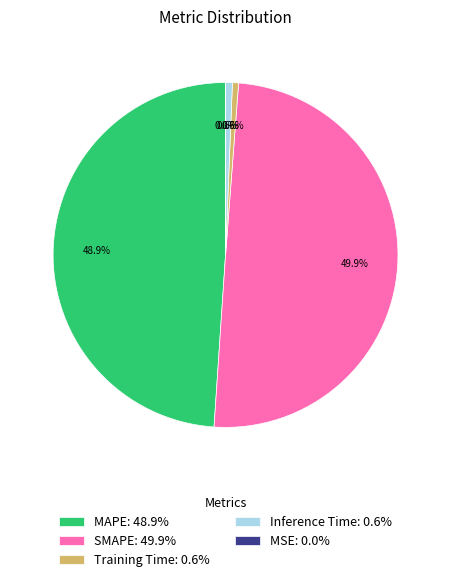

To the nearest percent, what is the combined percentage of MAPE and SMAPE?

99%